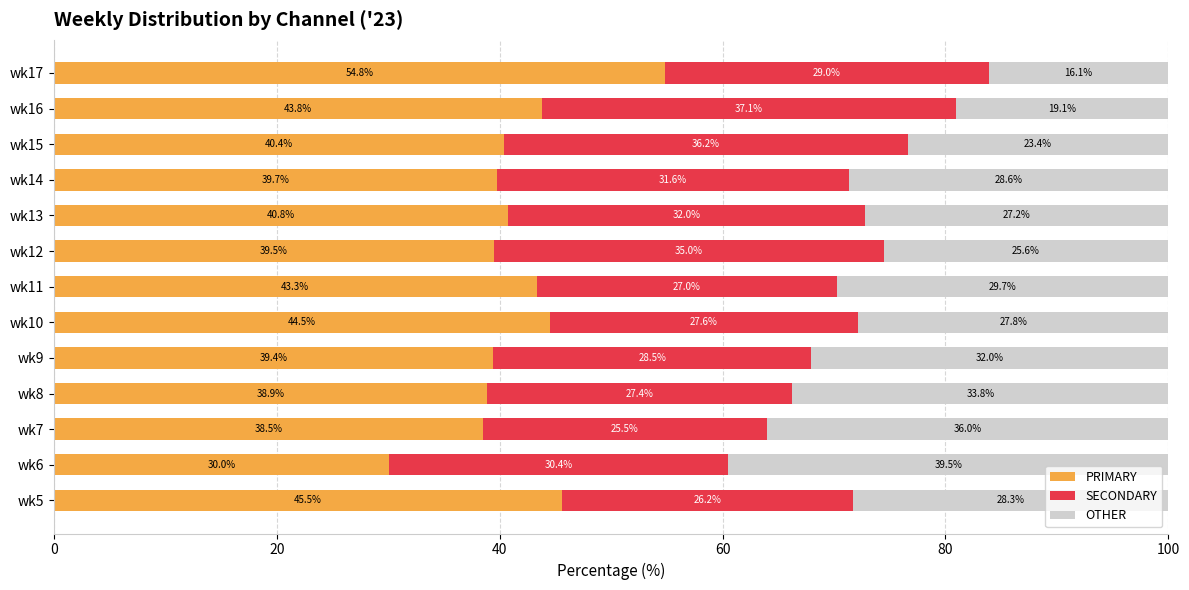

What is the sum of the PRIMARY values at wk8 and wk5?

84.4